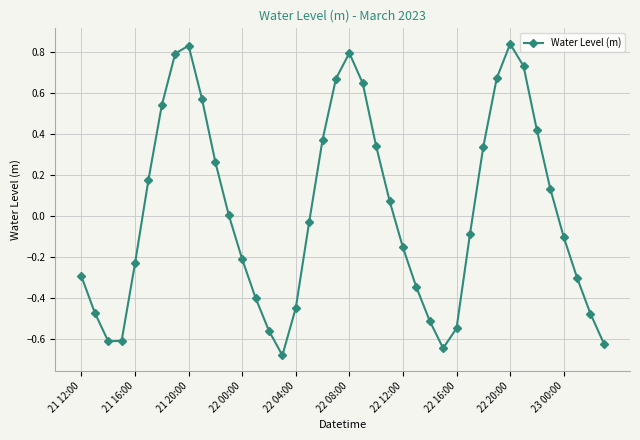

What is the difference between the maximum and minimum values?

1.5